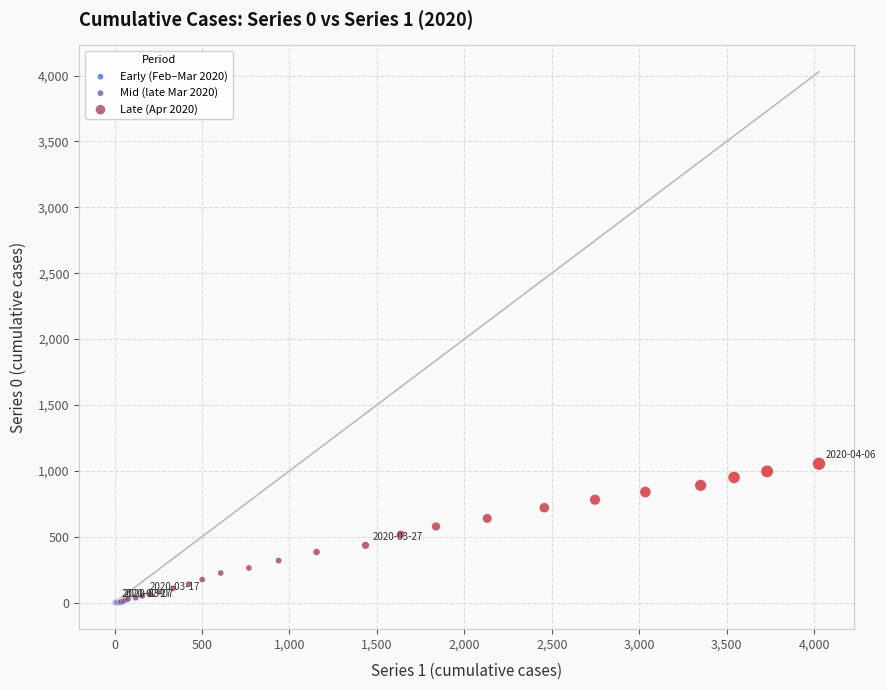

Which series has the largest Y range (max minus min)?

Late (Apr 2020)